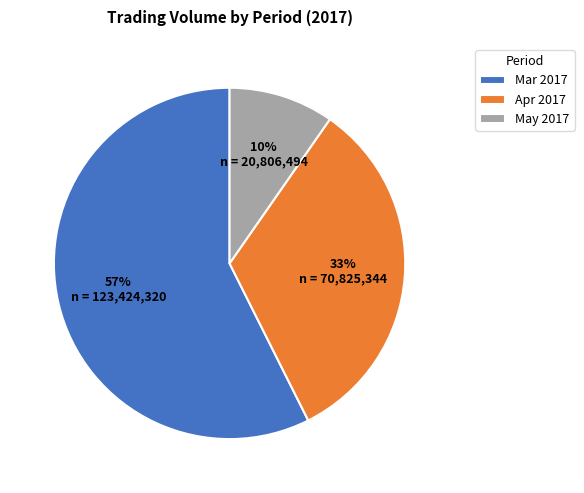

Is Mar 2017 the majority of the pie?

Yes